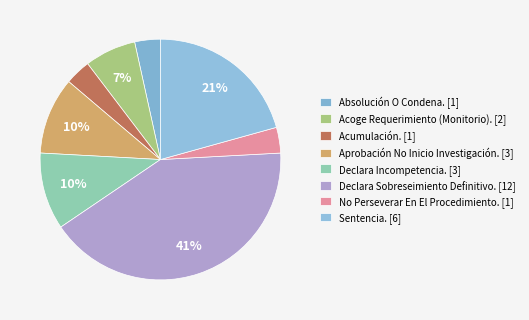

Count the number of slices in the pie.

8